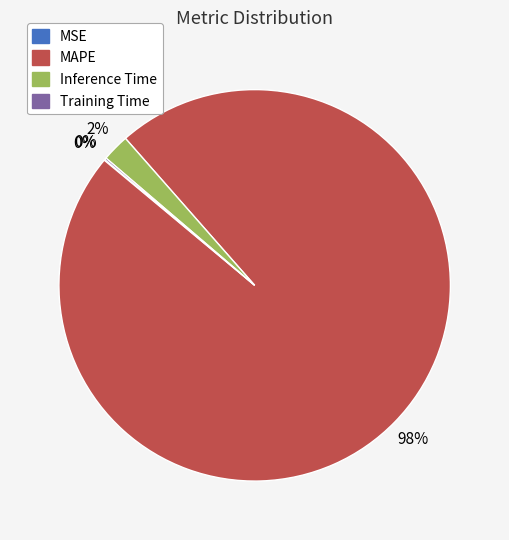

The Inference Time slice represents 2% of the pie. True or false?

True